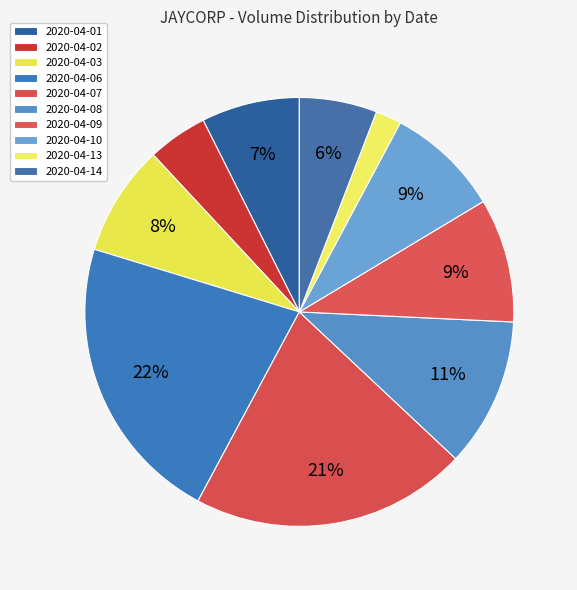

Do 2020-04-03 and 2020-04-10 together represent more than half of the pie?

No